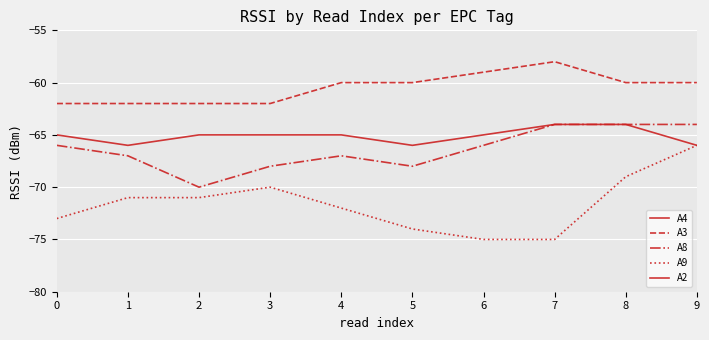

True or false: A9 and A8 cross at least once.

False